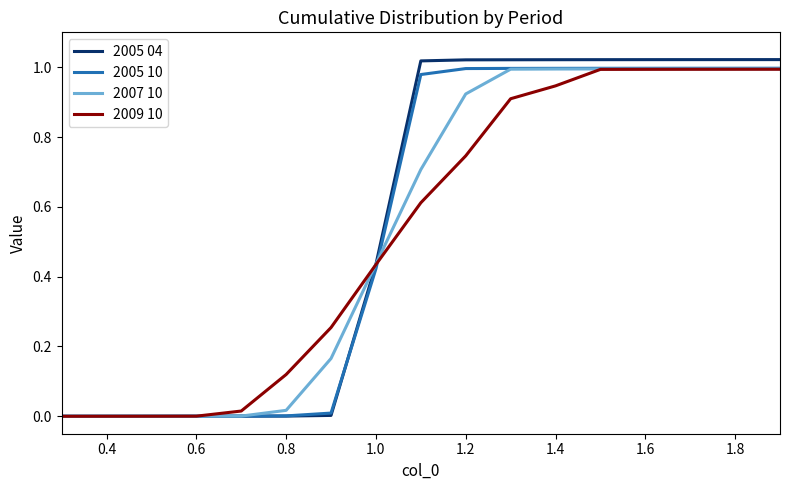

Which series has the largest total across all categories?

2005 04